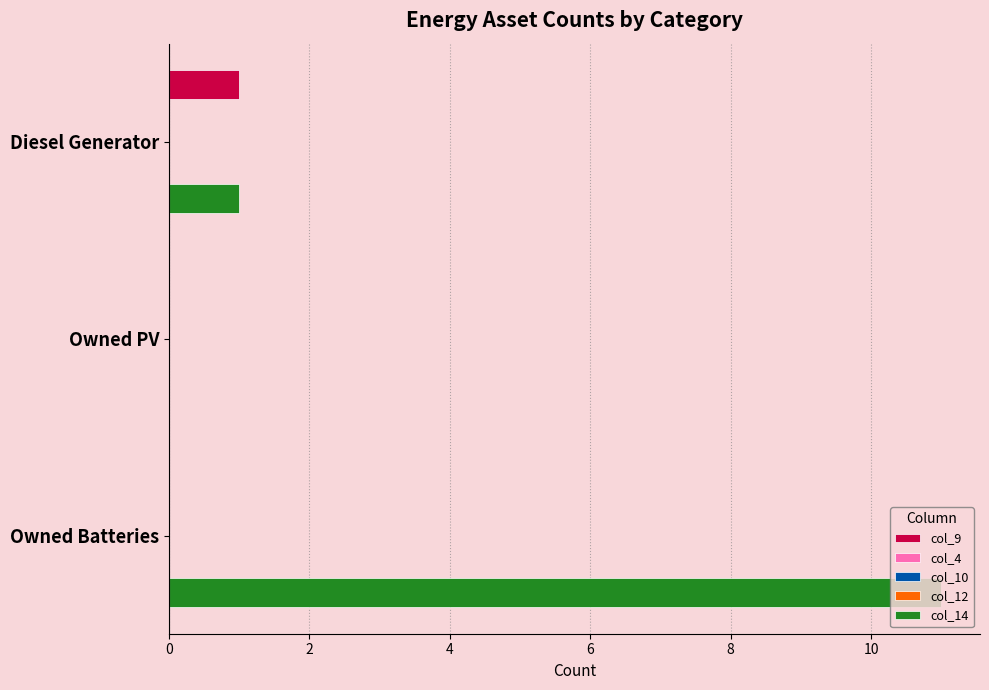

Rank the series at 4 from lowest to highest value.

col_9, col_4, col_10, col_12, col_14